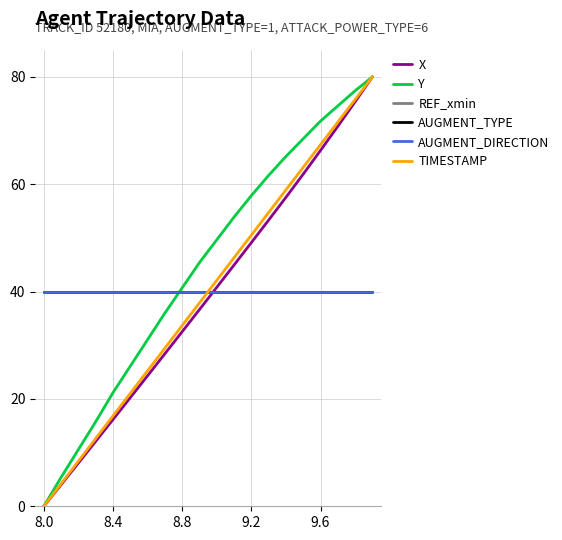

How many intersections are there between X and AUGMENT_TYPE?

1